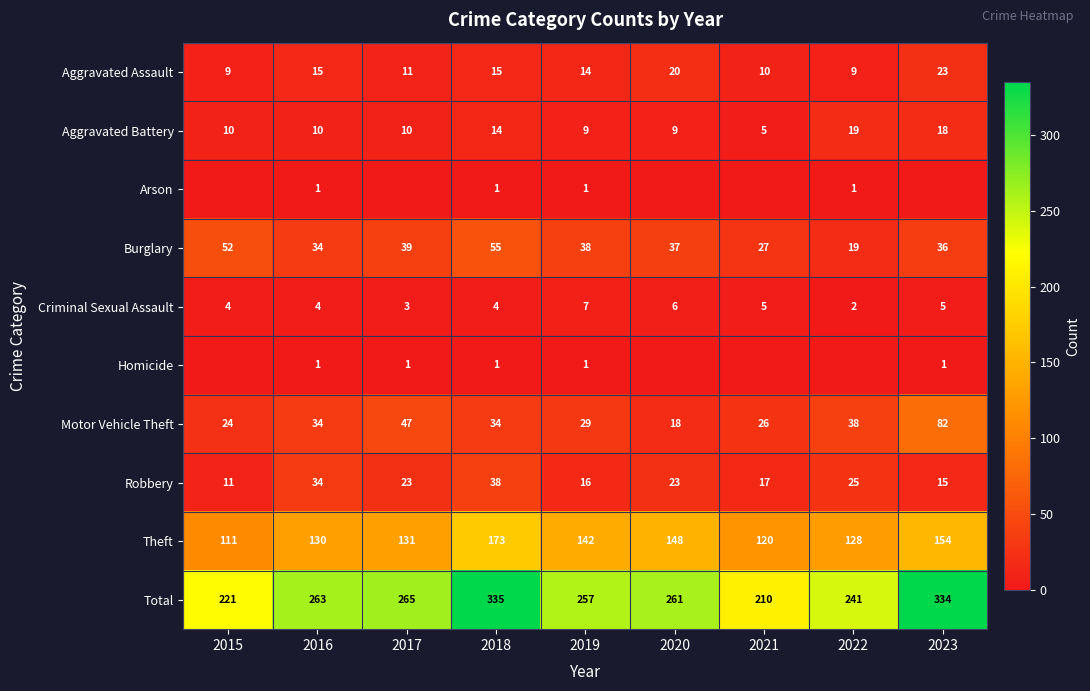

At which label does Robbery reach its minimum?

2015